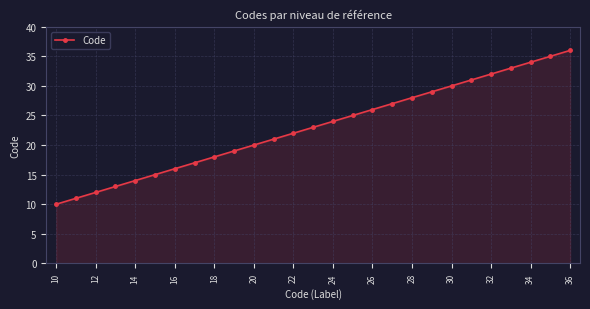

Reading right to left, transcribe all the data shown in this chart.

36	35	34	33	32	31	30	29	28	27	26	25	24	23	22	21	20	19	18	17	16	15	14	13	12	11	10